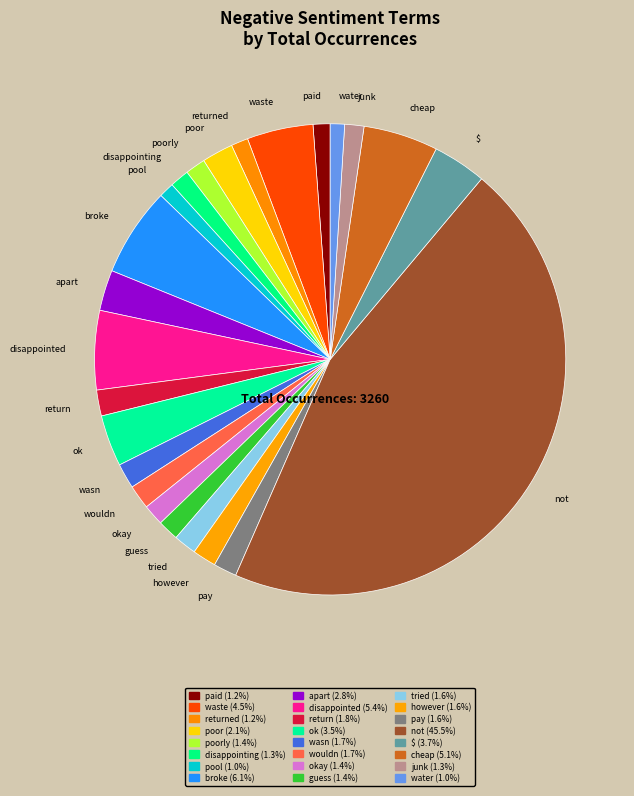

Is there a majority slice in this chart?

No